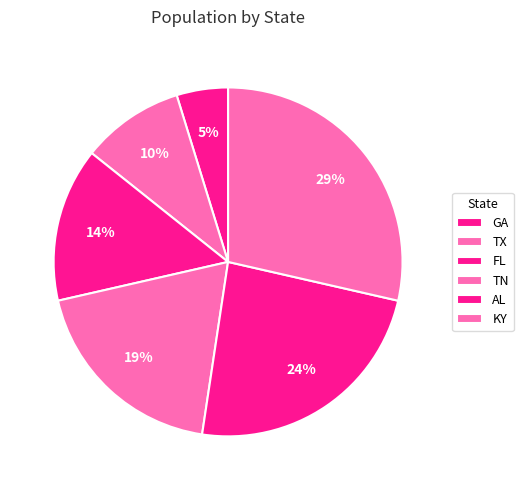

Is there any slice that represents more than half of the pie?

No